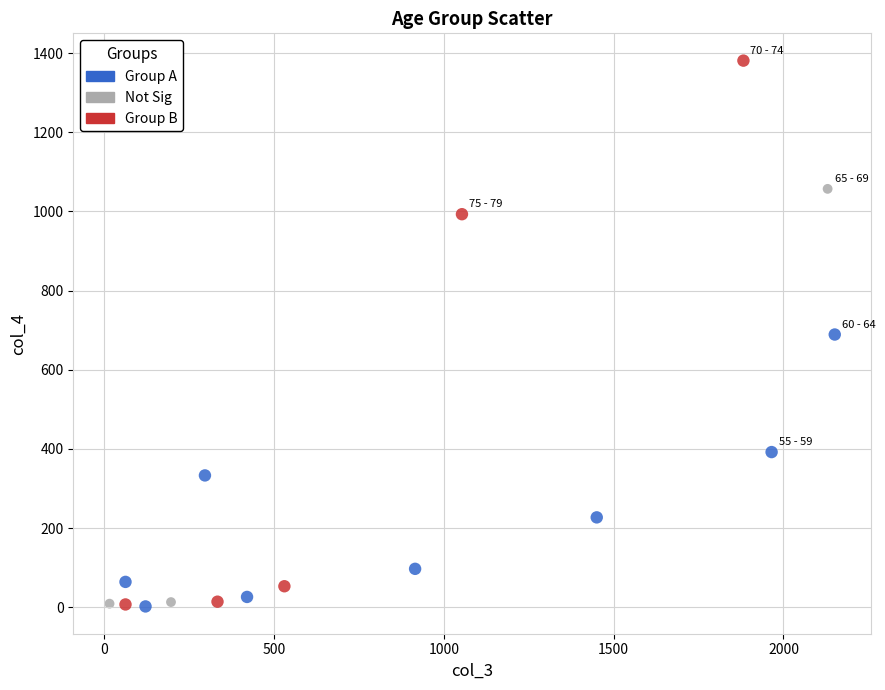

What are all the series names shown in the legend?

Group A, Not Sig, Group B